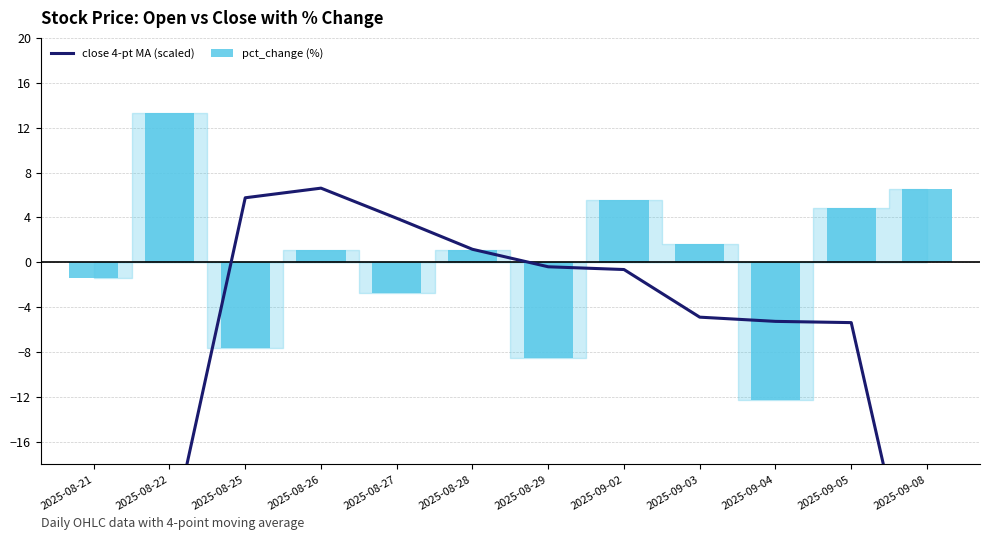

At which label is pct_change (%) closest to 0?

2025-08-26